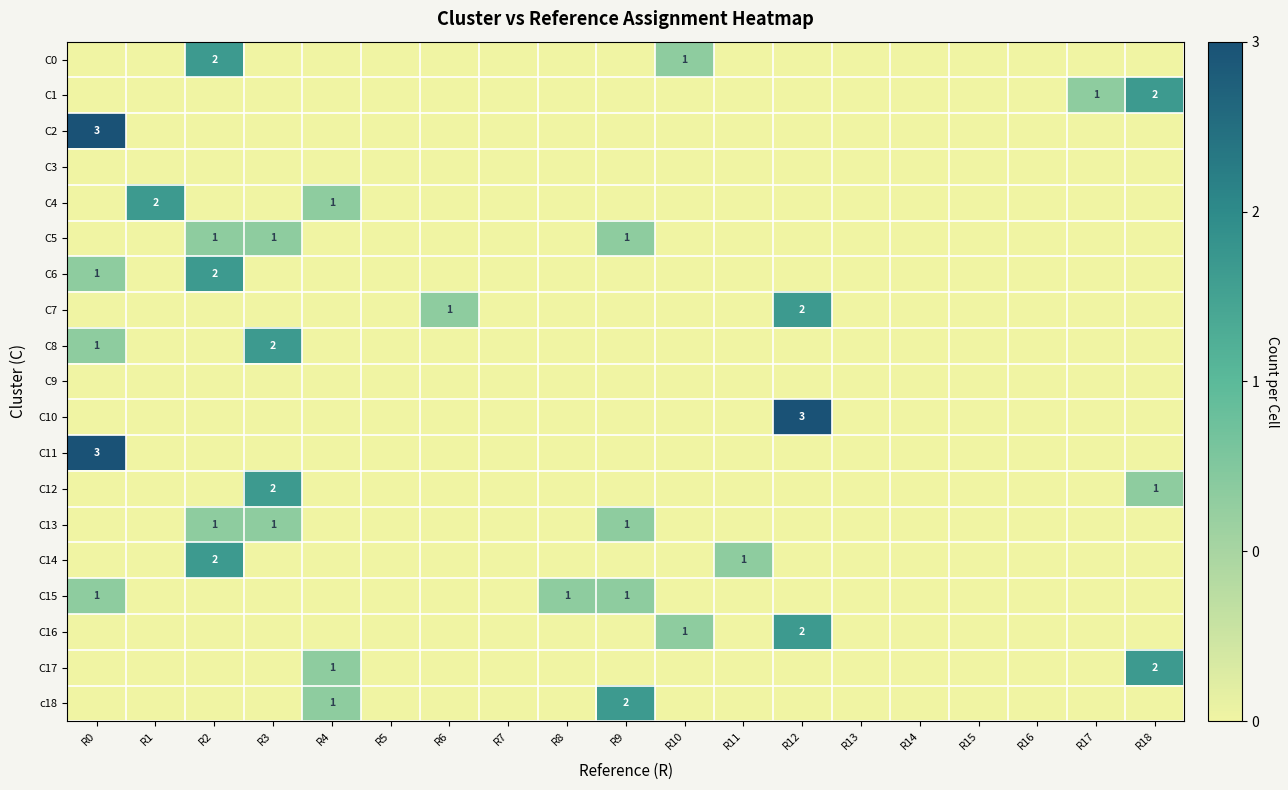

Between R16 and R0, which is larger?

R16